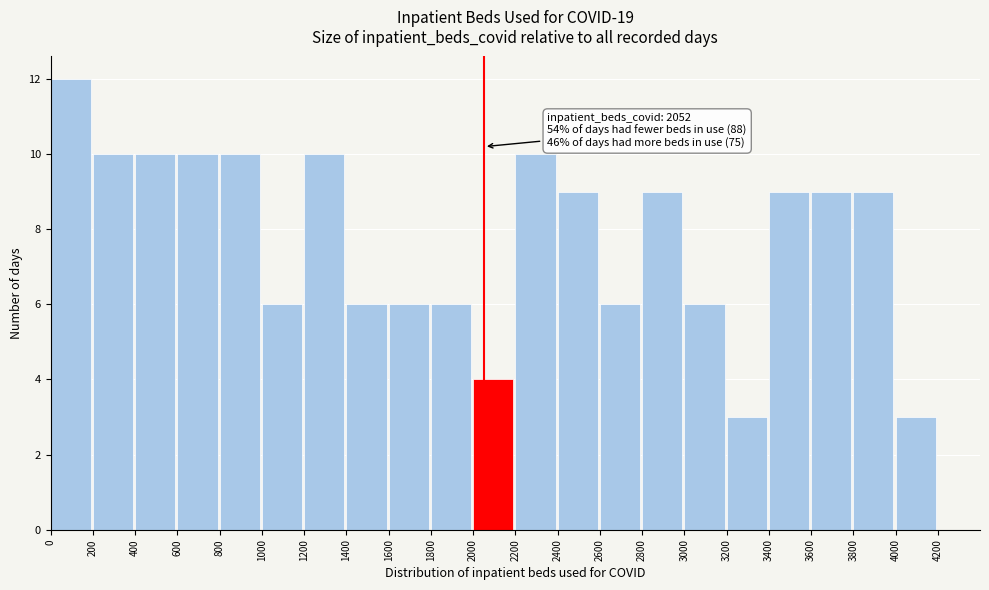

Over which range of the x-axis is the bar tallest?

0 to 200